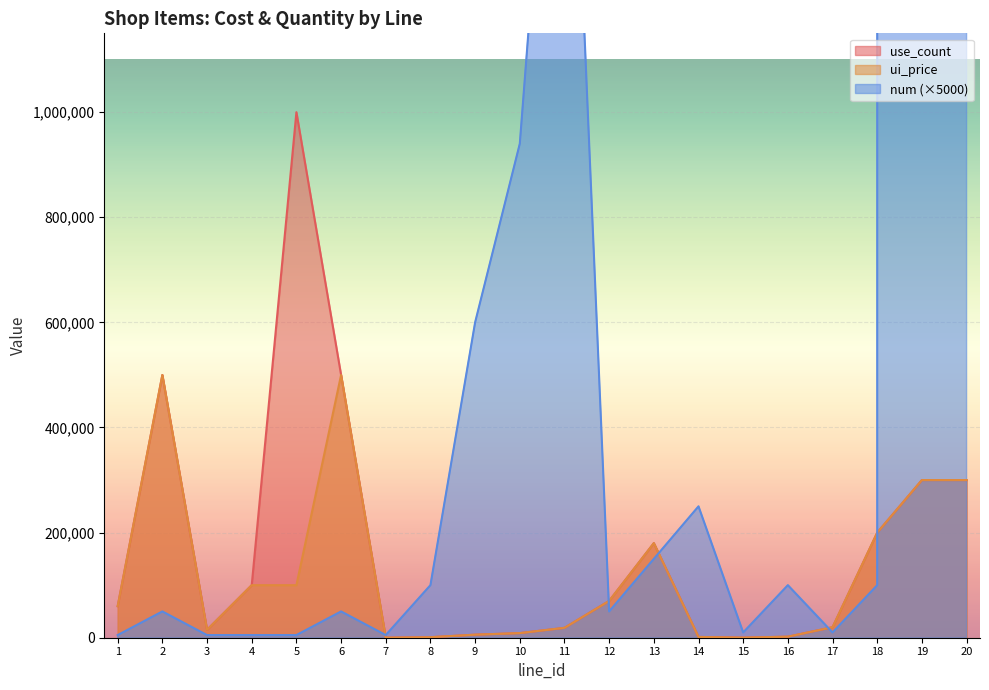

Is it true that ui_price equals 29 at 7?

False